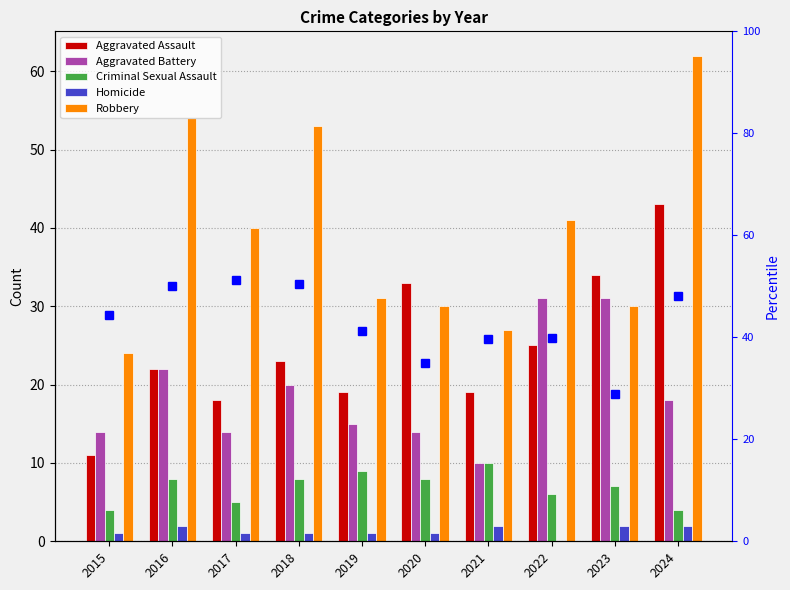

What is the sum of all percentile rank (Robbery) values?

428.8